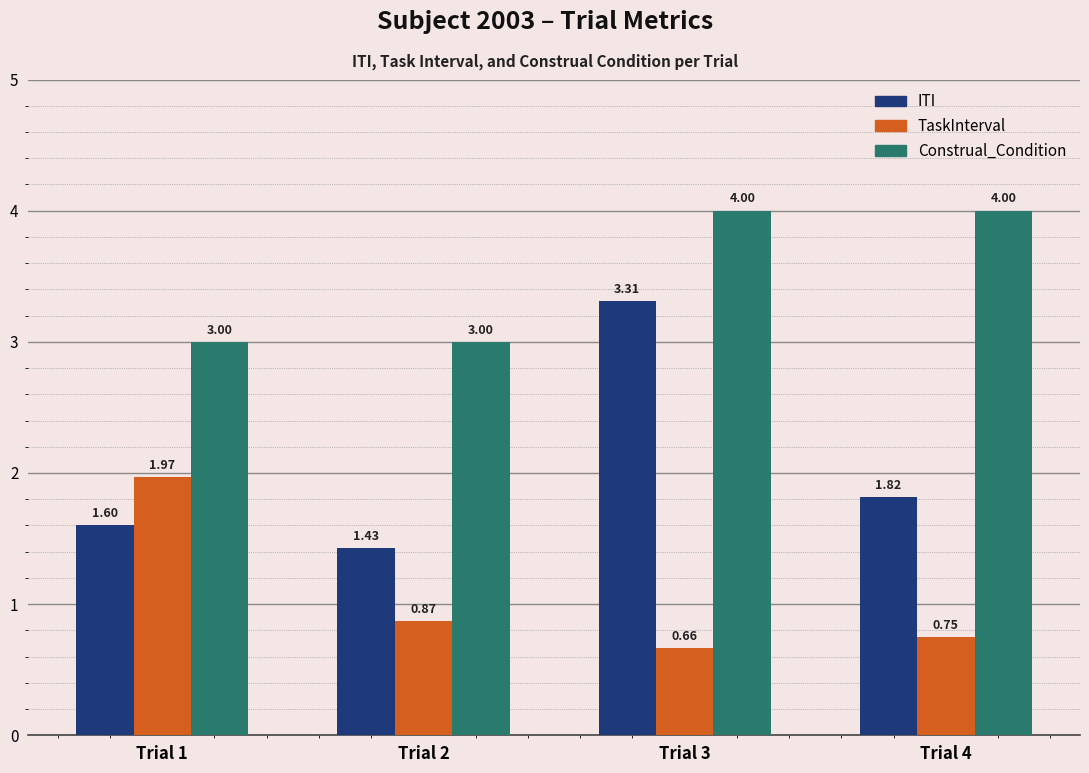

At Trial 4, list the series in order from smallest to largest.

TaskInterval, ITI, Construal_Condition